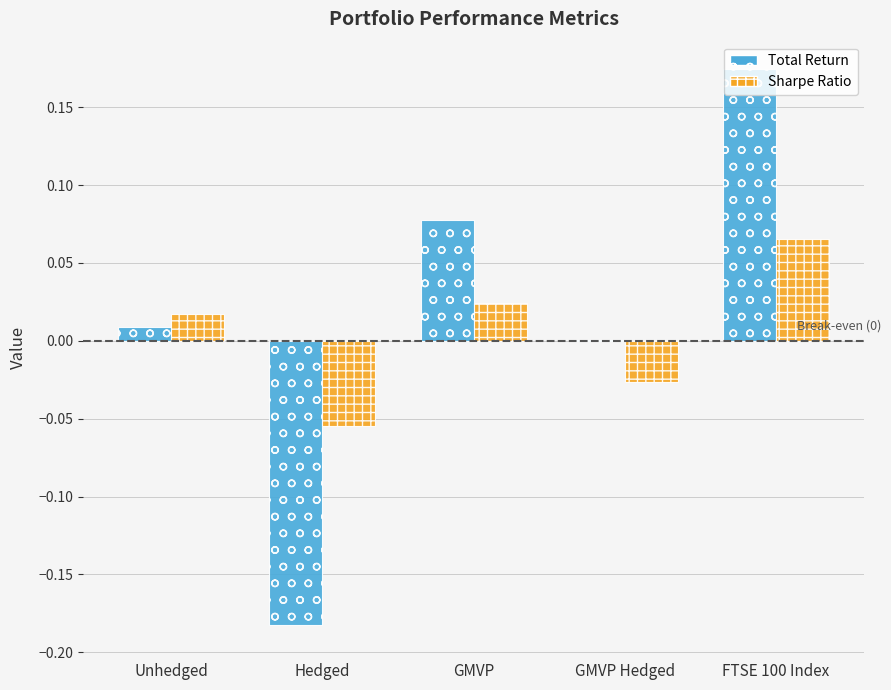

True or false: Total Return has a value of 0.0 at GMVP Hedged.

True